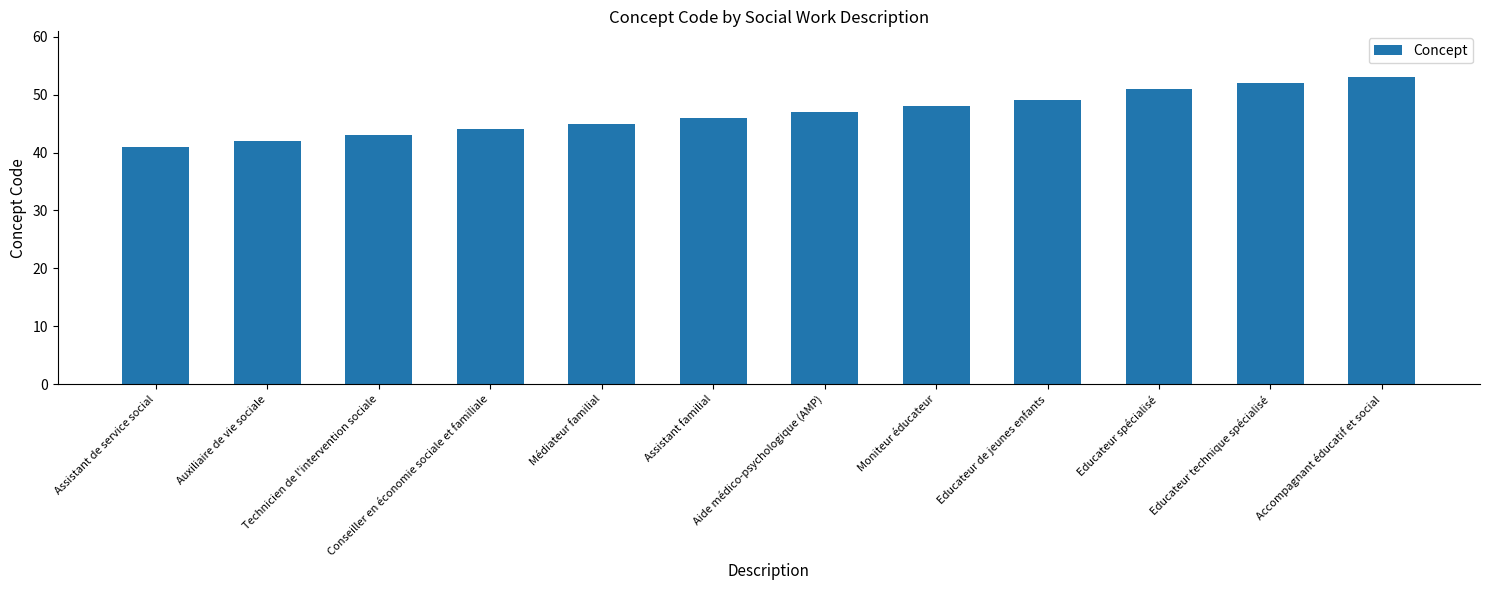

List the labels in order of value, largest first.

Accompagnant éducatif et social, Educateur technique spécialisé, Educateur spécialisé, Educateur de jeunes enfants, Moniteur éducateur, Aide médico-psychologique (AMP), Assistant familial, Médiateur familial, Conseiller en économie sociale et familiale, Technicien de l'intervention sociale, Auxiliaire de vie sociale, Assistant de service social